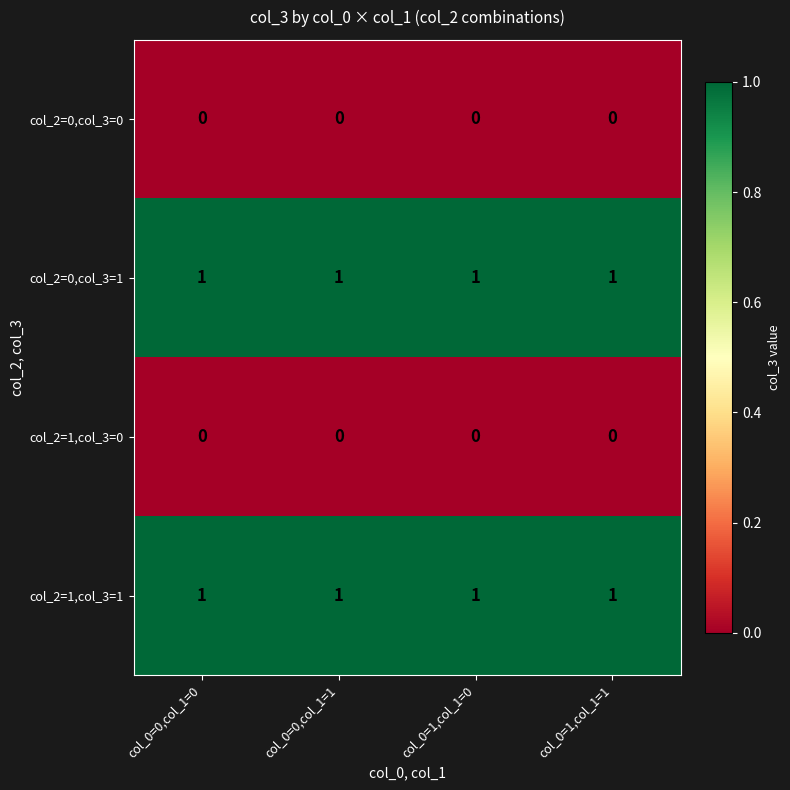

What is the spread (max minus min) of values at col_0=1,col_1=1?

1